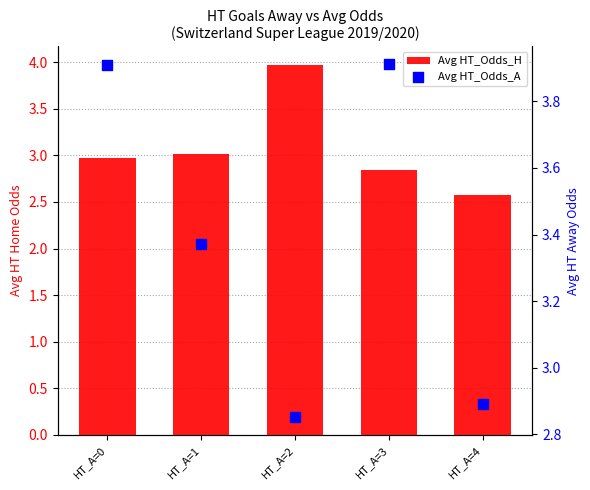

At how many categories does at least one series exceed 3?

4